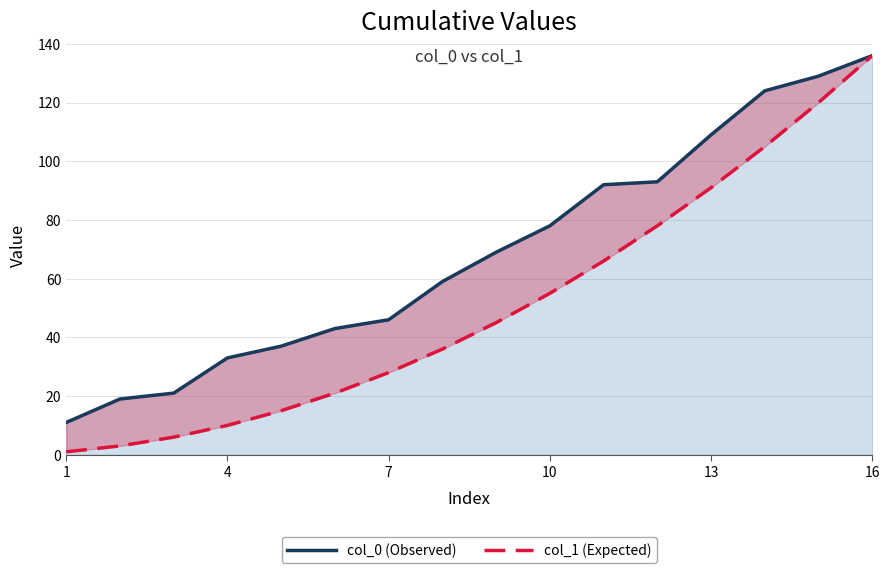

Is it true that col_1 (Expected) equals 210 at 14?

False